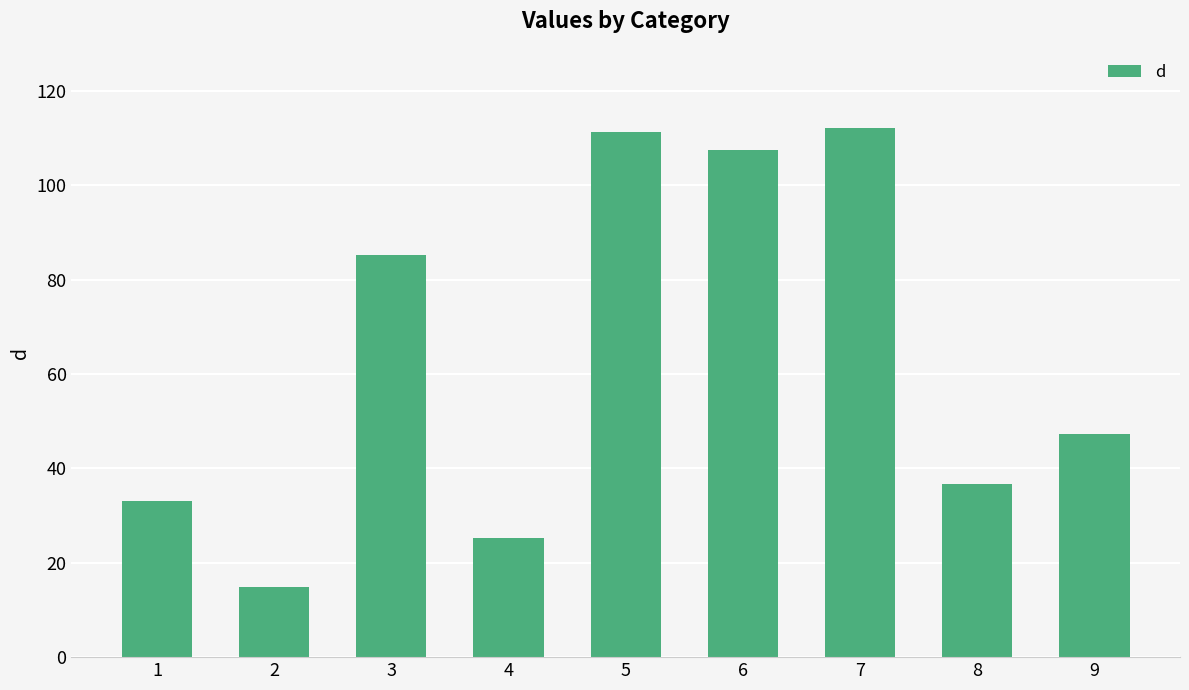

Where does the data first go above 47?

3